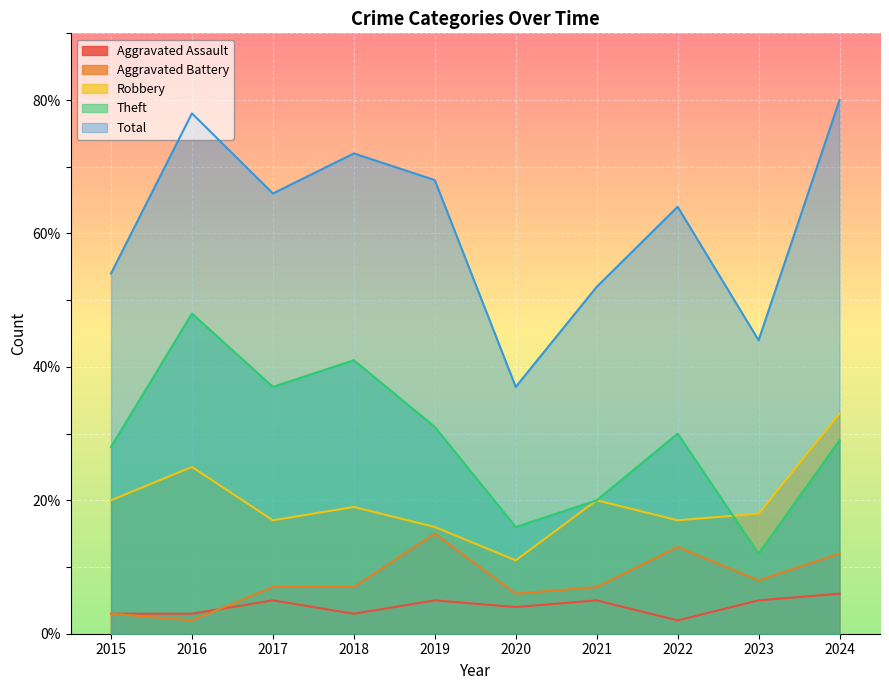

Which category has the highest value in the Total series?

2024